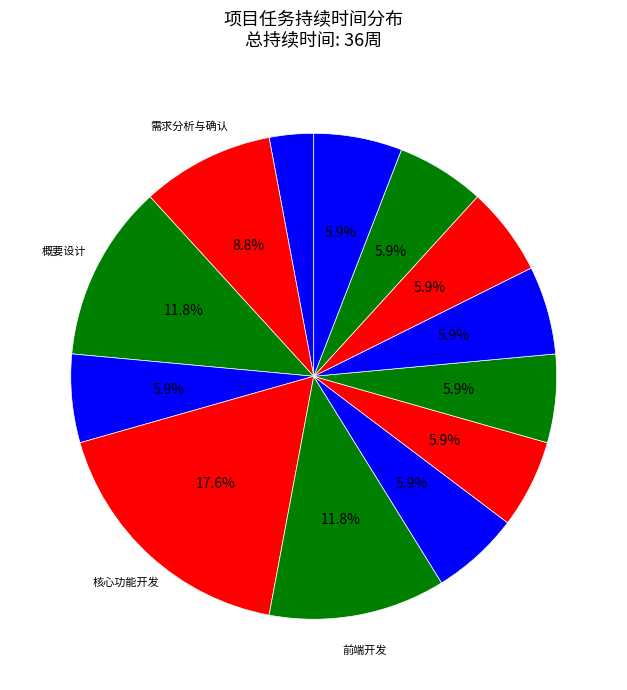

Which slice is the largest?

核心功能开发